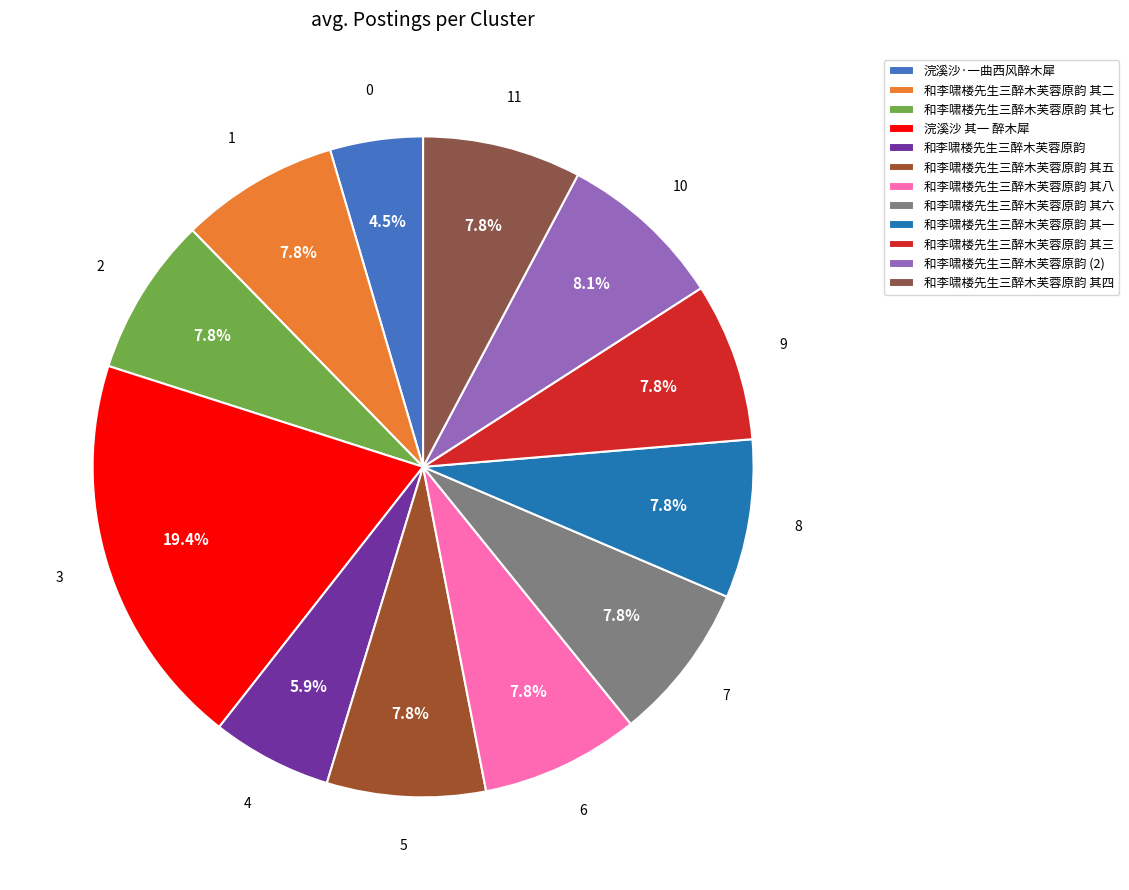

What percentage is NOT represented by 和李啸楼先生三醉木芙蓉原韵 其六?

92.2%